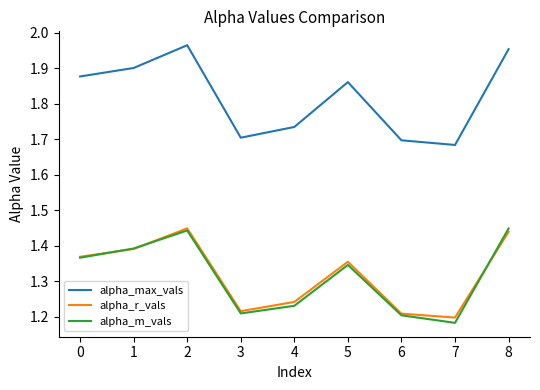

Which series has the largest total across all categories?

alpha_max_vals